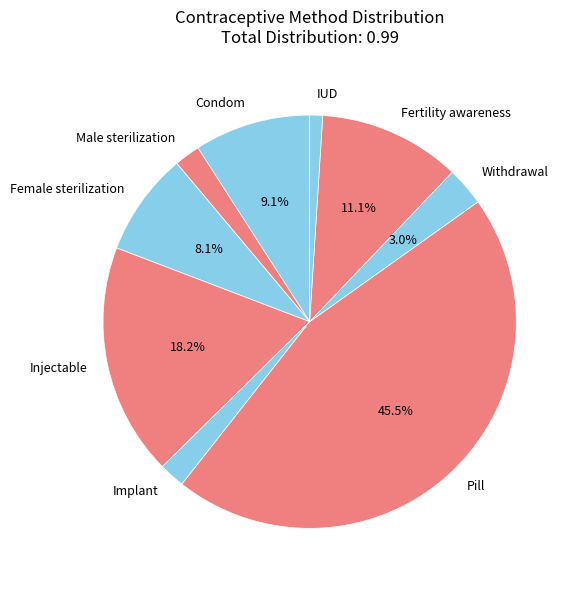

What is the largest slice in the pie chart?

Pill